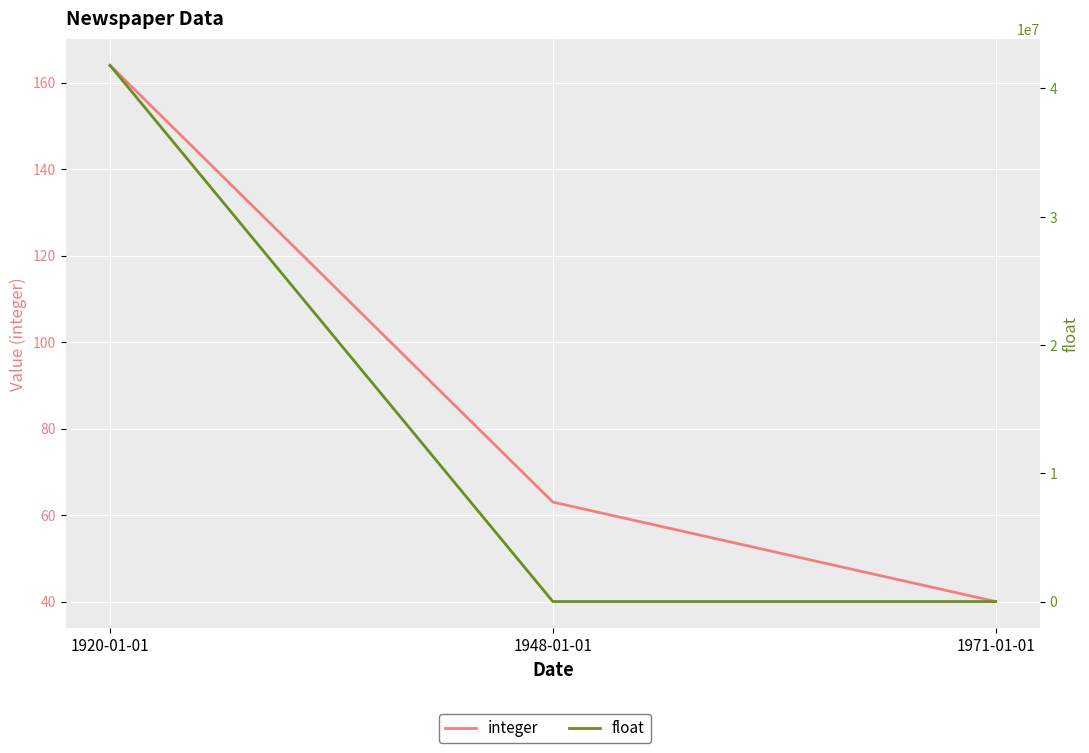

What is the sum of the integer values at 1948-01-01 and 1971-01-01?

103.0